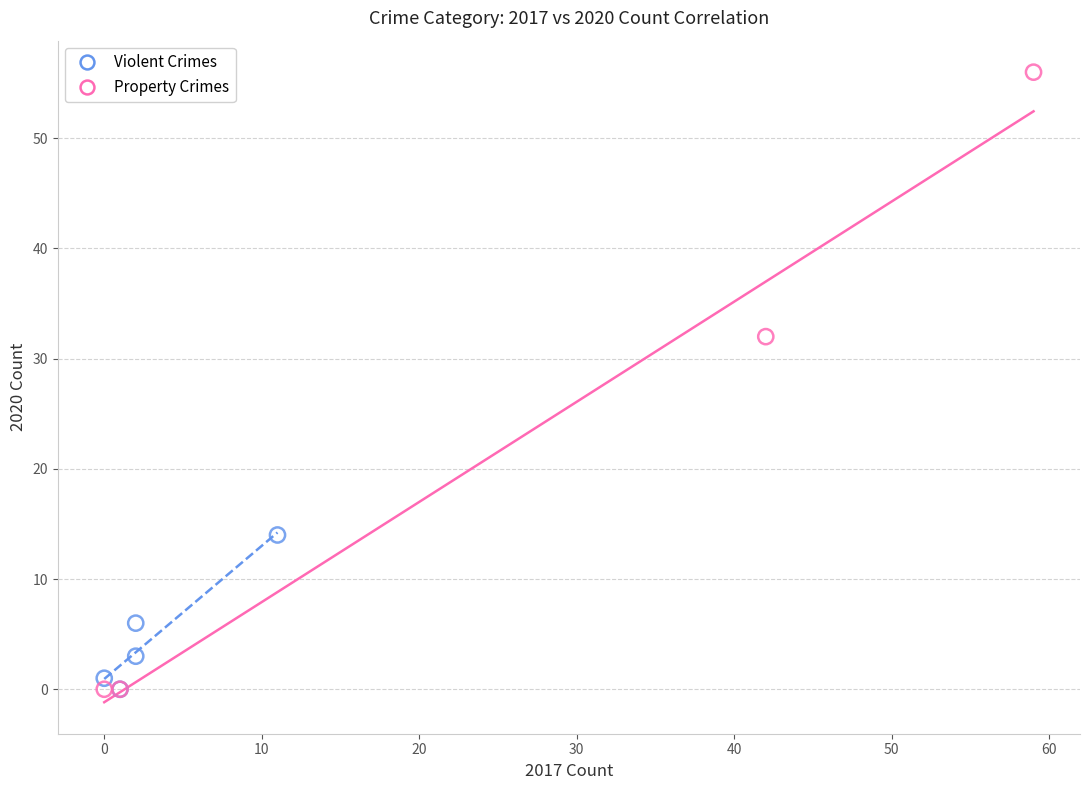

Which series reaches the maximum Y coordinate?

Property Crimes